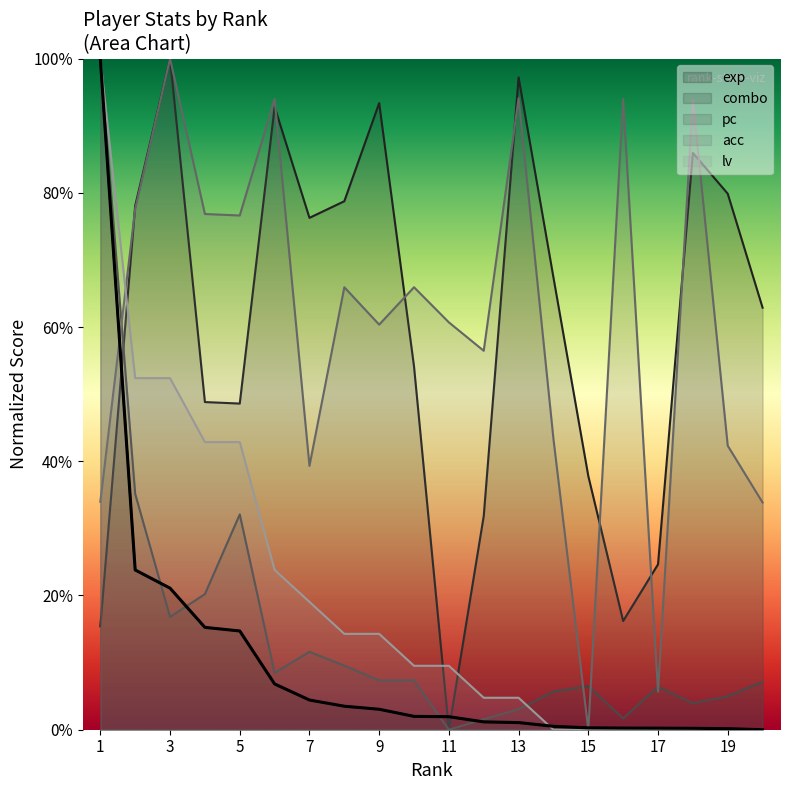

What is the difference between the pc values at 20 and 3?

9.7